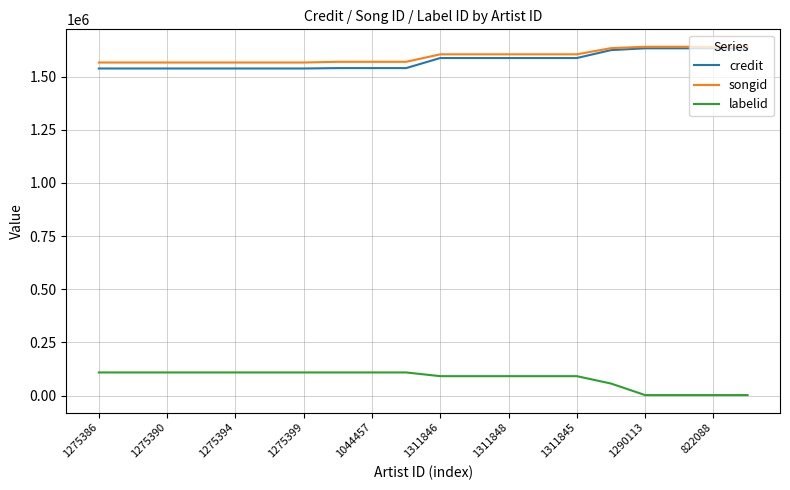

What is the difference between the maximum and second lowest values in the labelid series?

106420